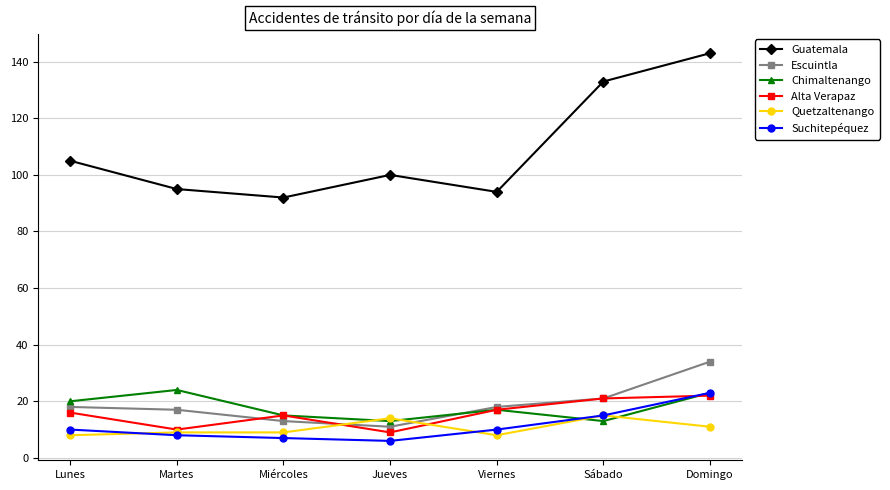

What is the total value across all series at Lunes?

177